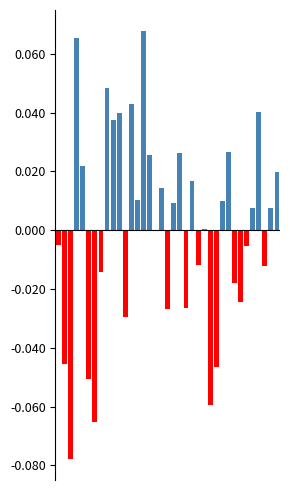

How many categories are shown in the chart?

37